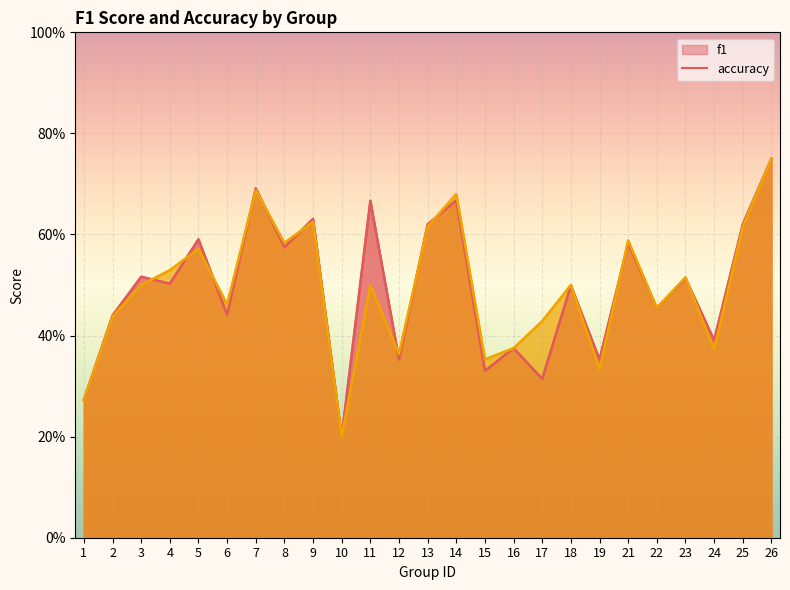

Which series has the widest spread of values?

f1